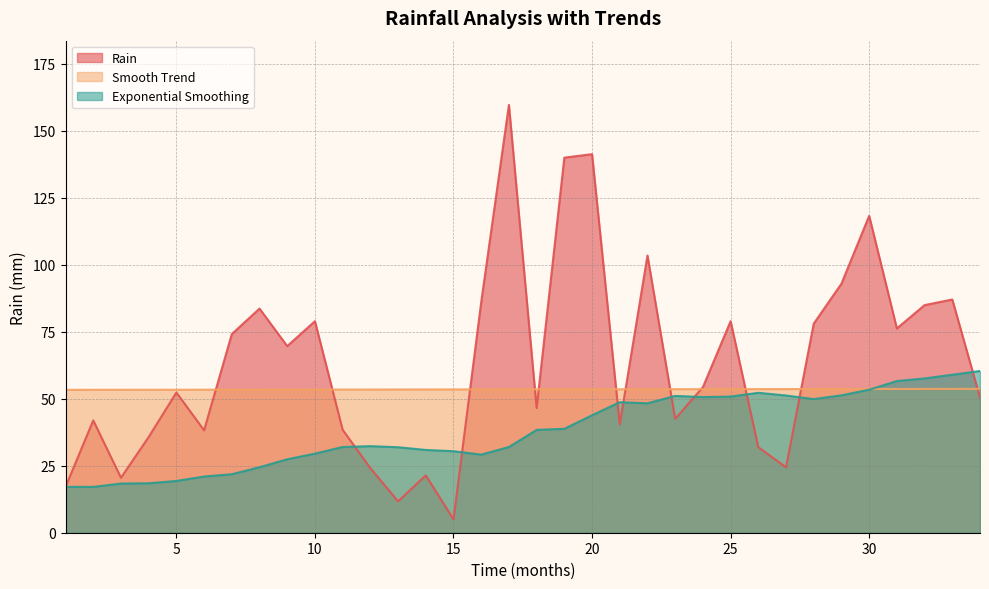

Count the number of categories in the chart.

34